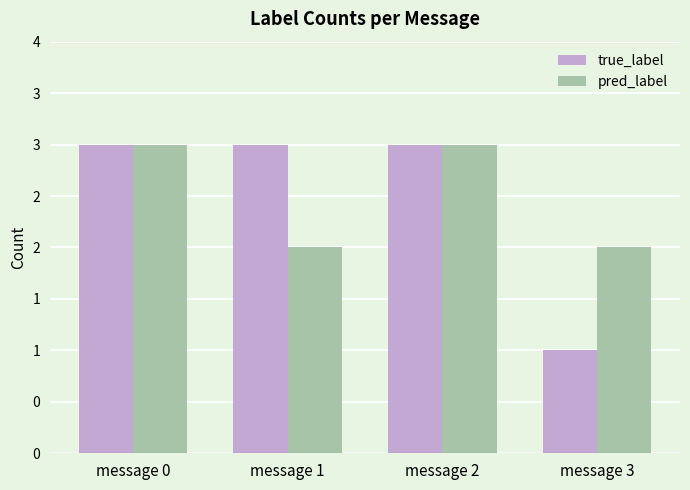

Which series has the widest spread of values?

true_label